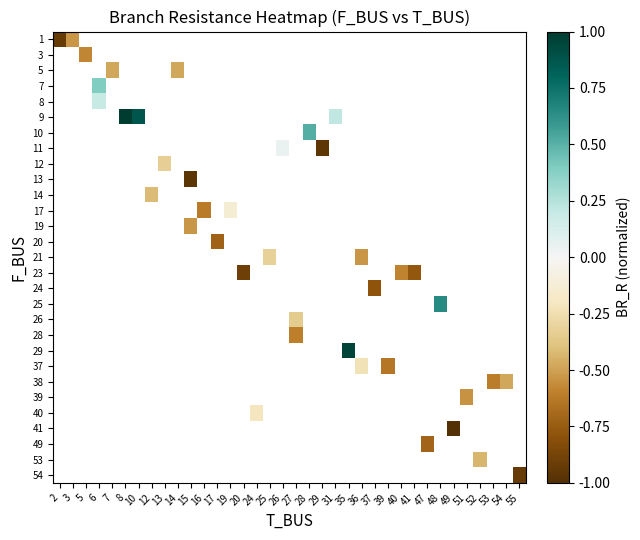

What is the greatest value displayed?

1.0